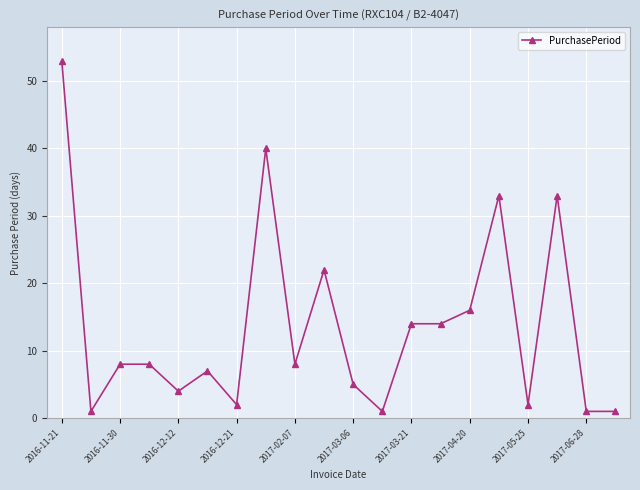

What is the average value?

14